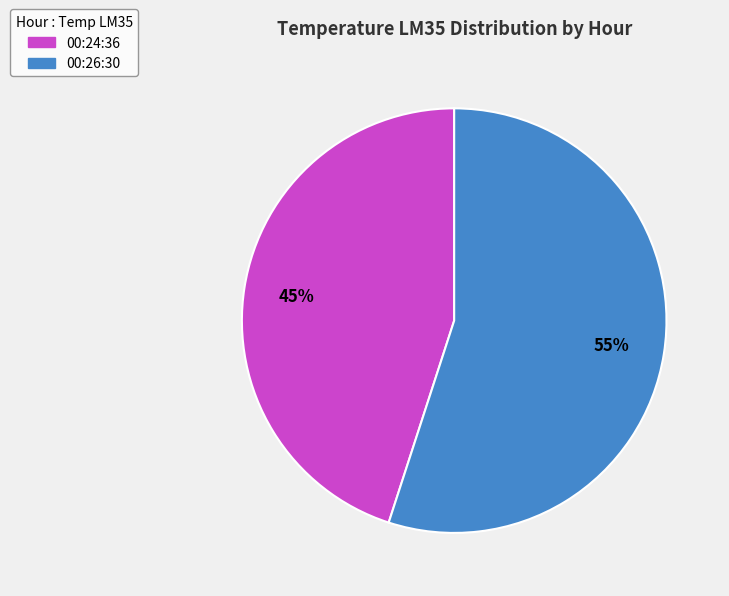

Approximately how many times larger is the value at 00:24:36 compared to 00:26:30?

0.8